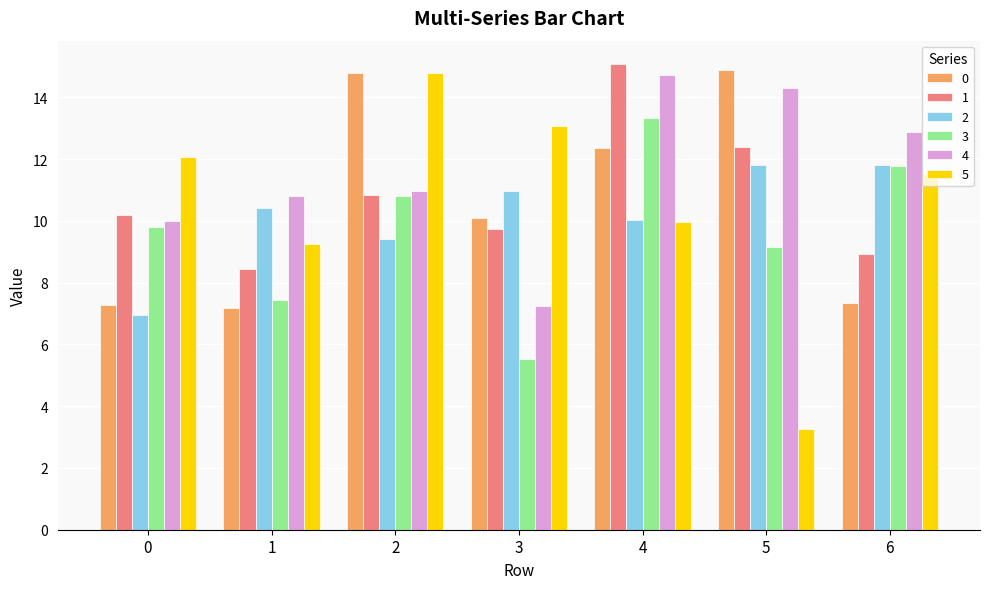

At which label is 1 closest to 11?

2